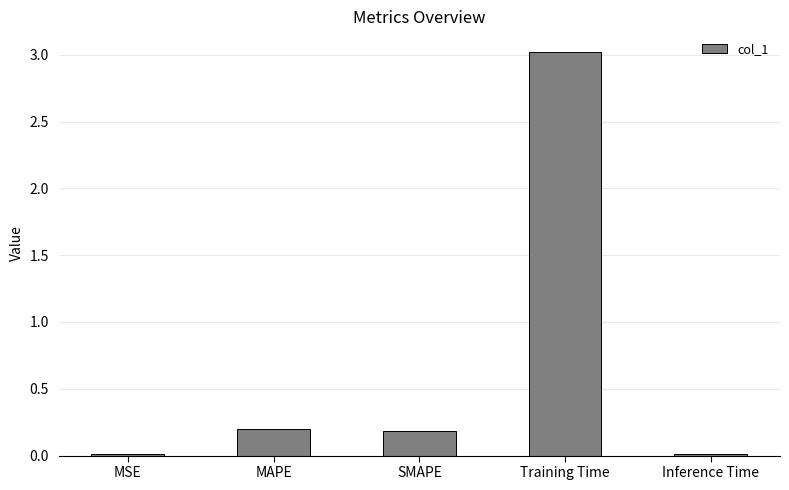

What is the change in value from MAPE to Training Time?

+2.8